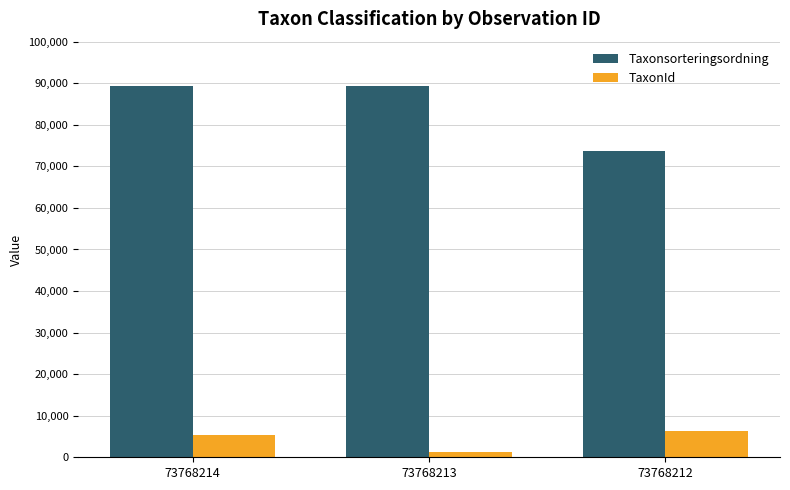

The value of Taxonsorteringsordning at 73768212 is 73693. True or false?

True